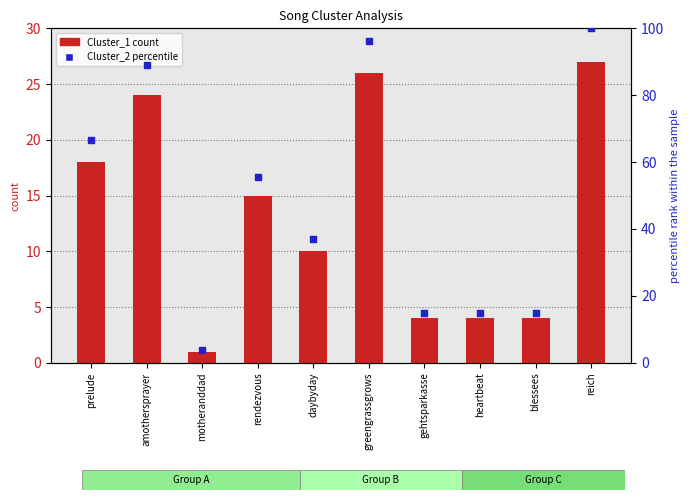

What is the total value across all series at motheranddad?

4.7